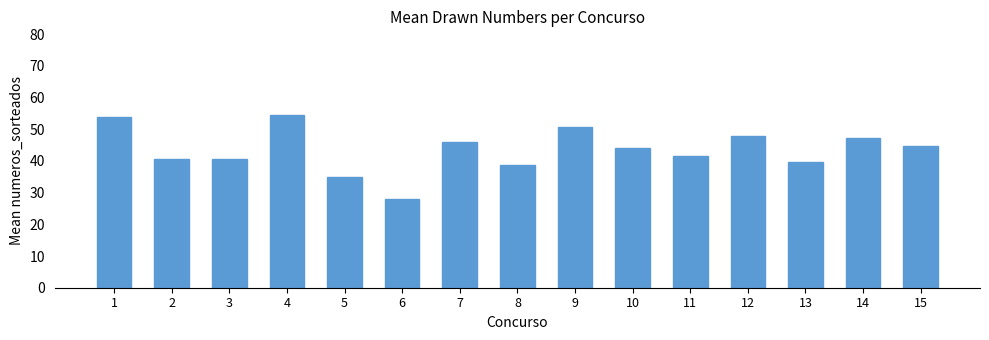

Does the chart contain stacked bars?

No